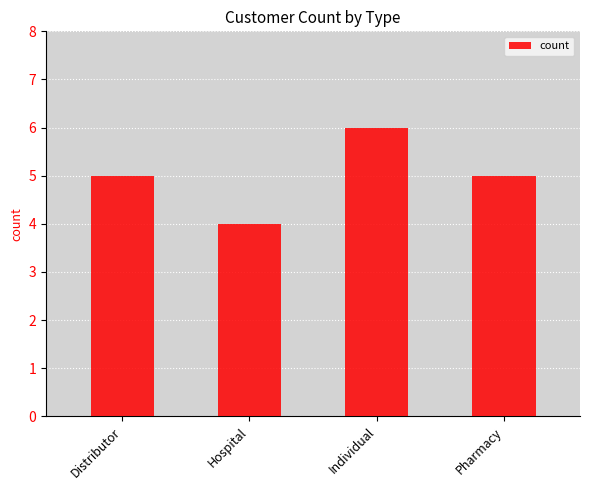

At which category does the chart reach its minimum across all series?

Hospital